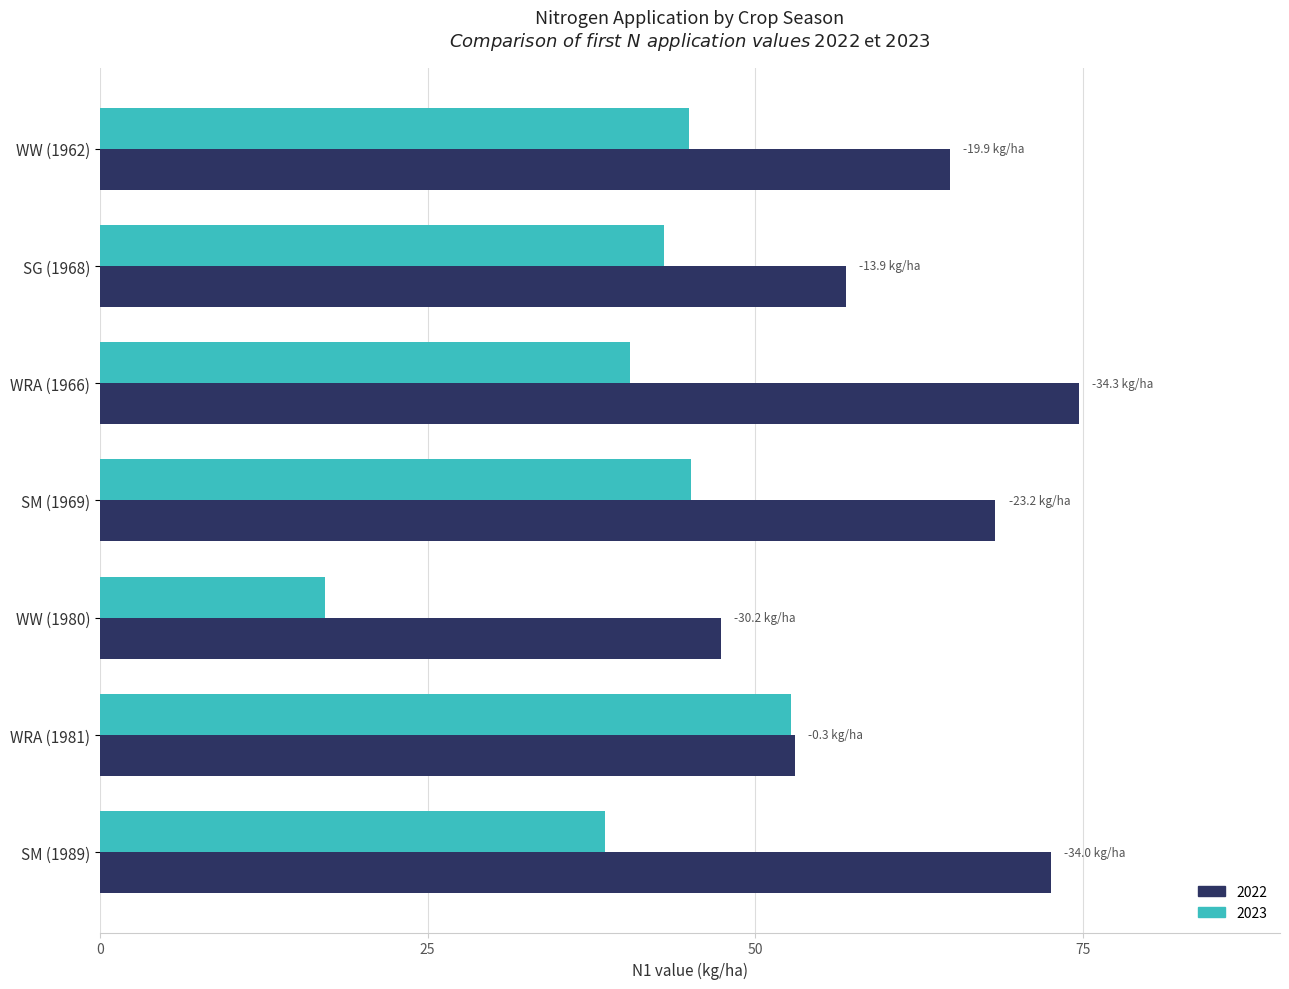

Rank the series by their maximum value, from lowest to highest.

2023, 2022